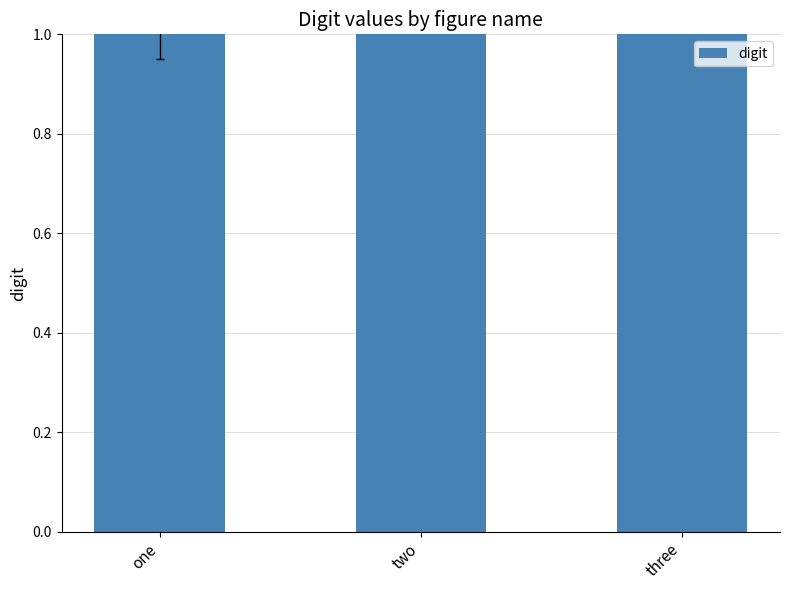

Reading right to left, extract all data points from this chart.

three=3	two=2	one=1